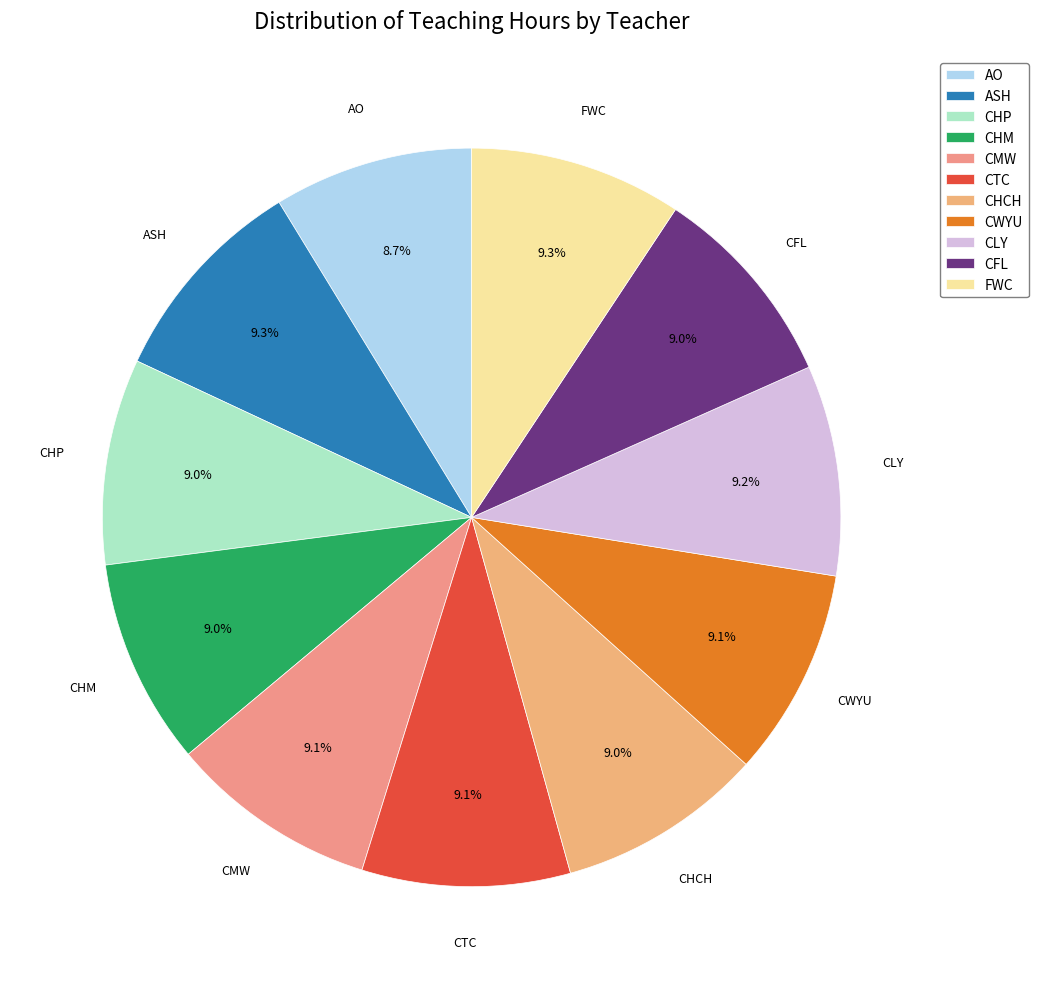

The CHP slice represents 9% of the pie. True or false?

True